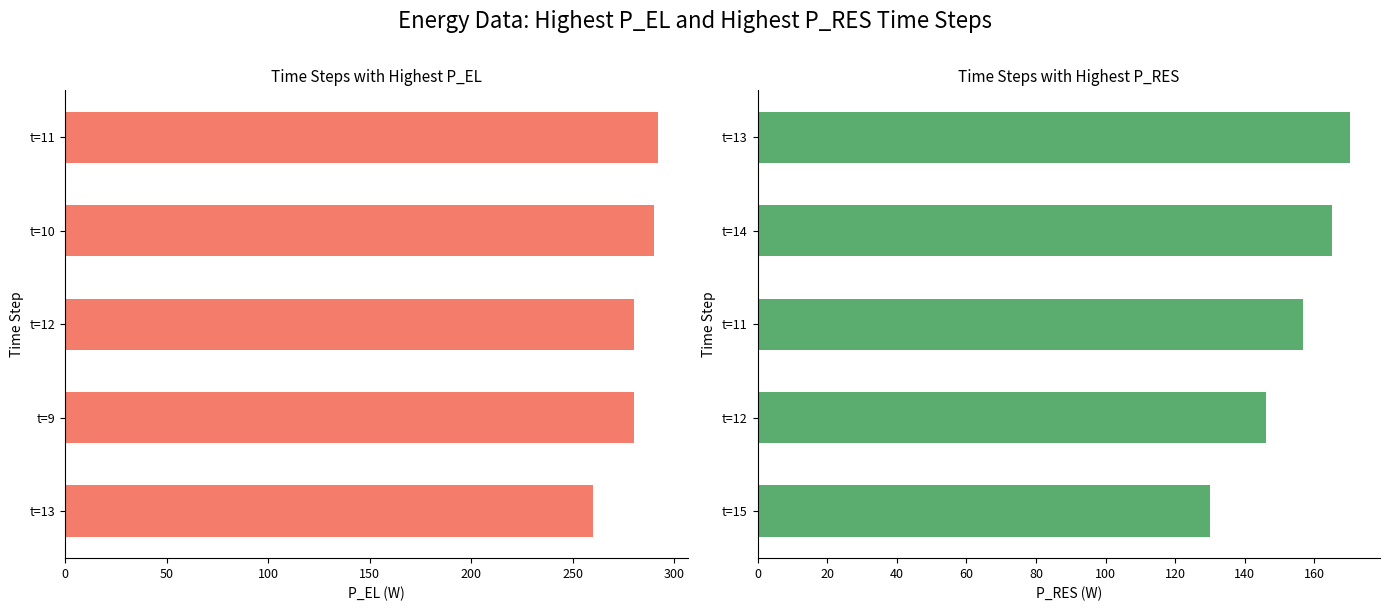

Between t=12 and t=13, which is larger?

t=12